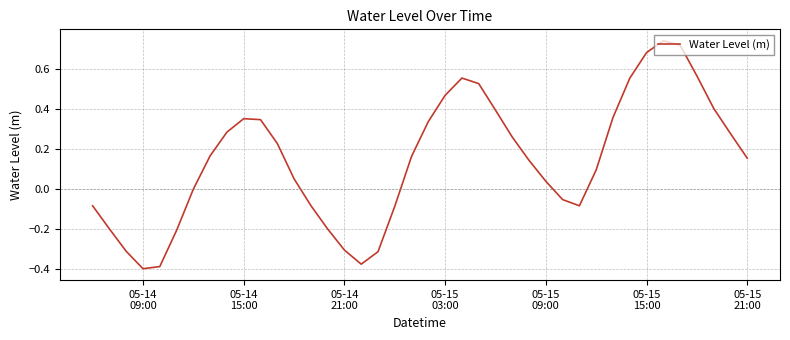

What is the difference between the maximum and minimum values?

1.1